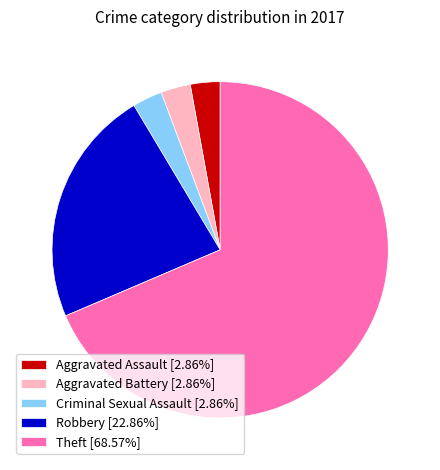

Which slice is the largest?

Theft